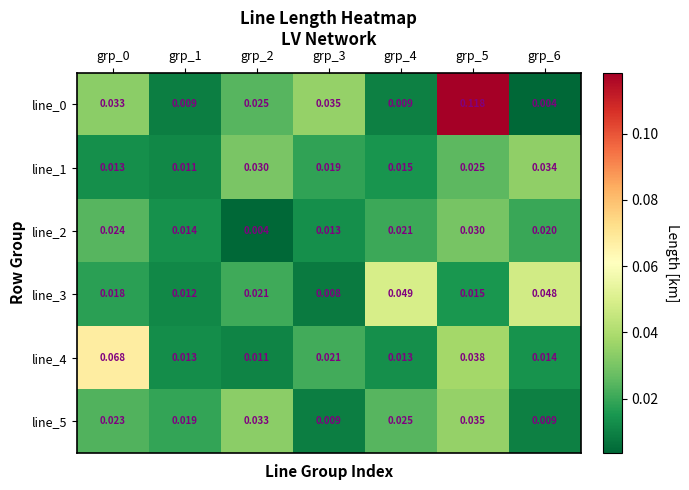

Is the value of line_2 at grp_1 greater than the value of line_1 at grp_3?

No